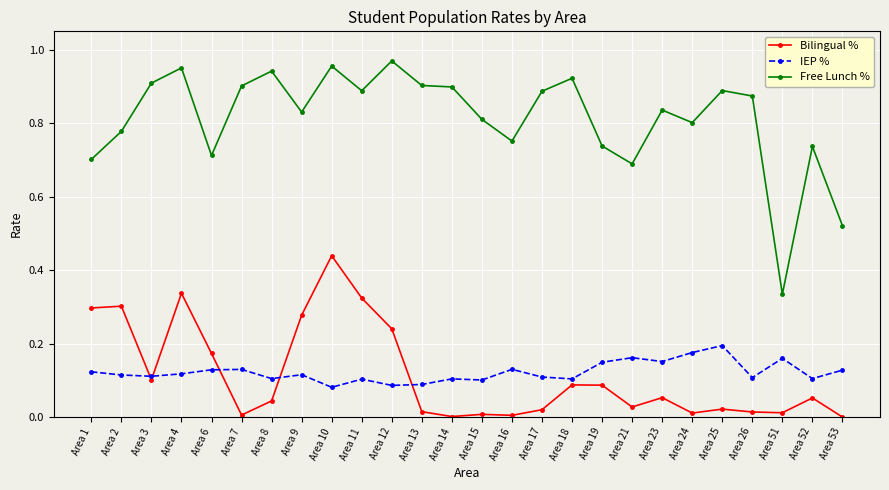

At which category does Free Lunch % reach its first local peak?

Area 4